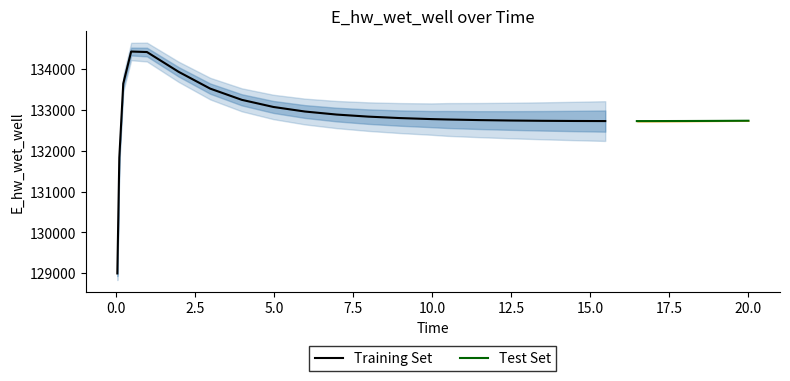

How many points are lower than both their immediate neighbors (excluding endpoints)?

1